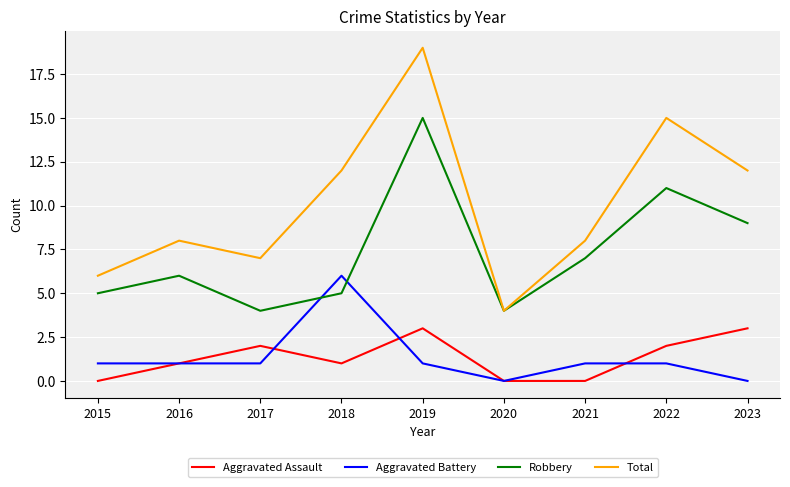

What is the difference between the Robbery values at 2018 and 2022?

6